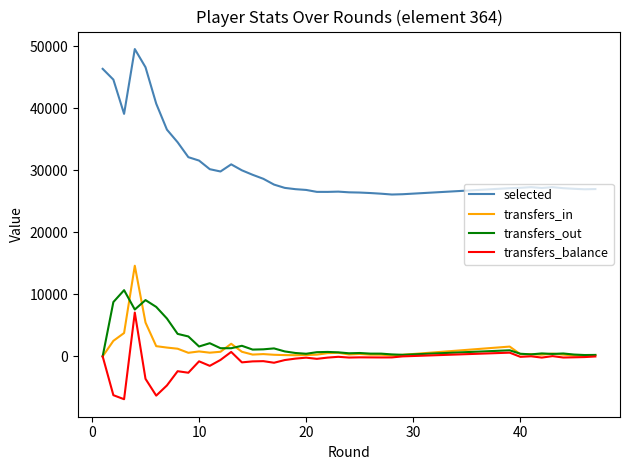

Which series has the largest total across all categories?

selected